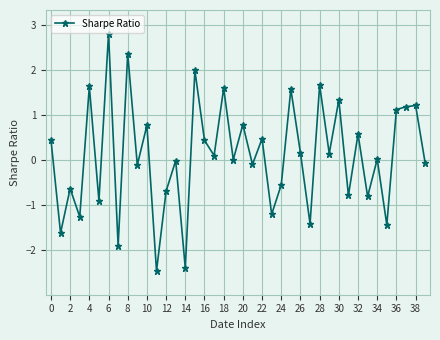

What is the maximum value shown in the chart?

2.8